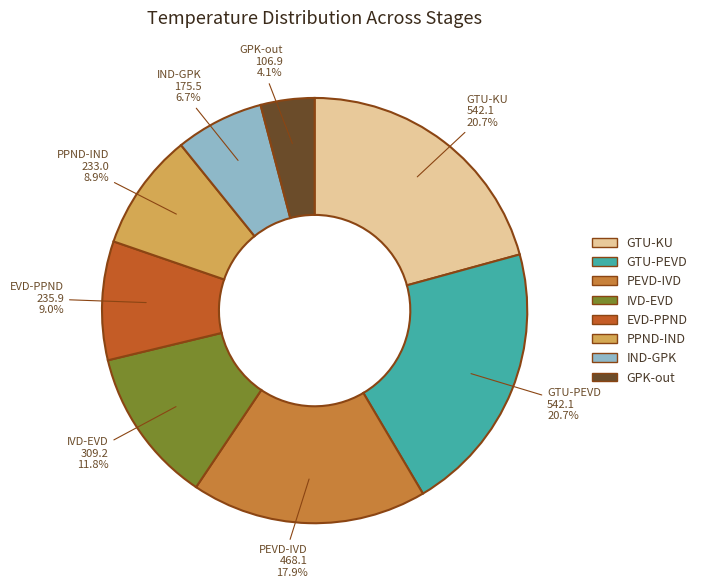

What percentage is NOT represented by GPK-out?

95.9%